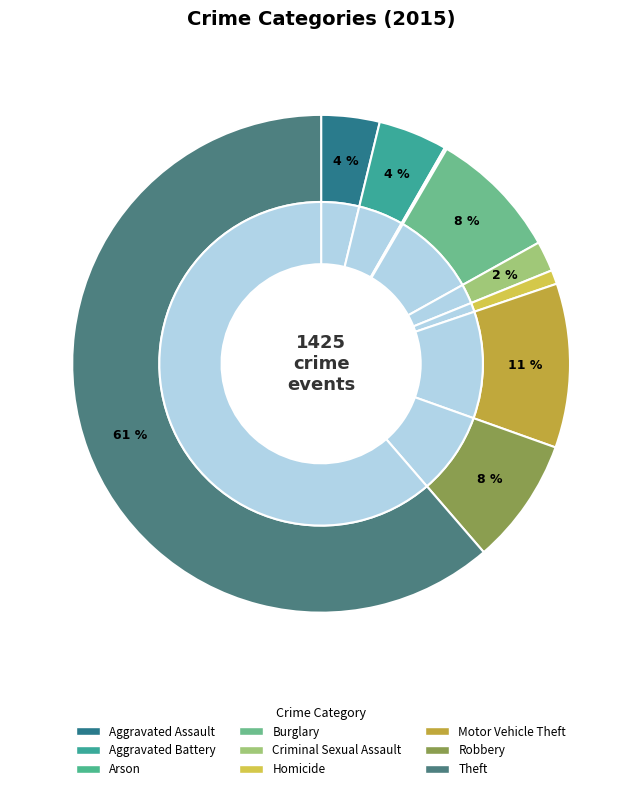

Does Homicide account for over 50% of the chart?

No